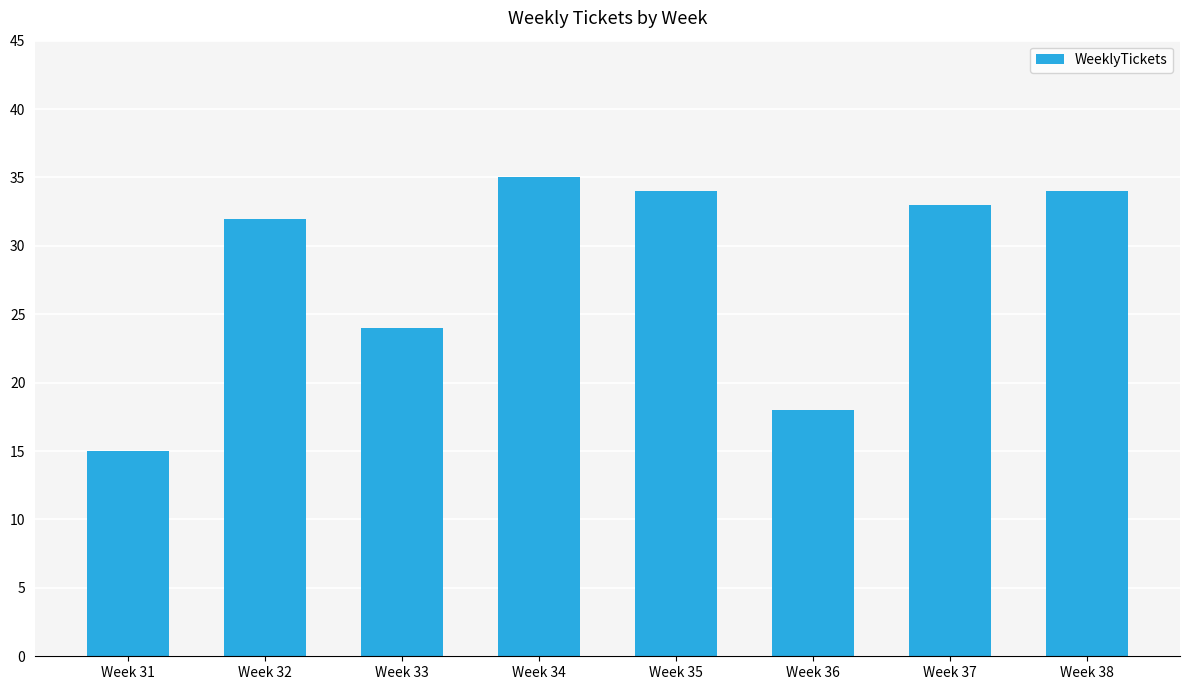

Between Week 31 and Week 36, which is larger?

Week 36